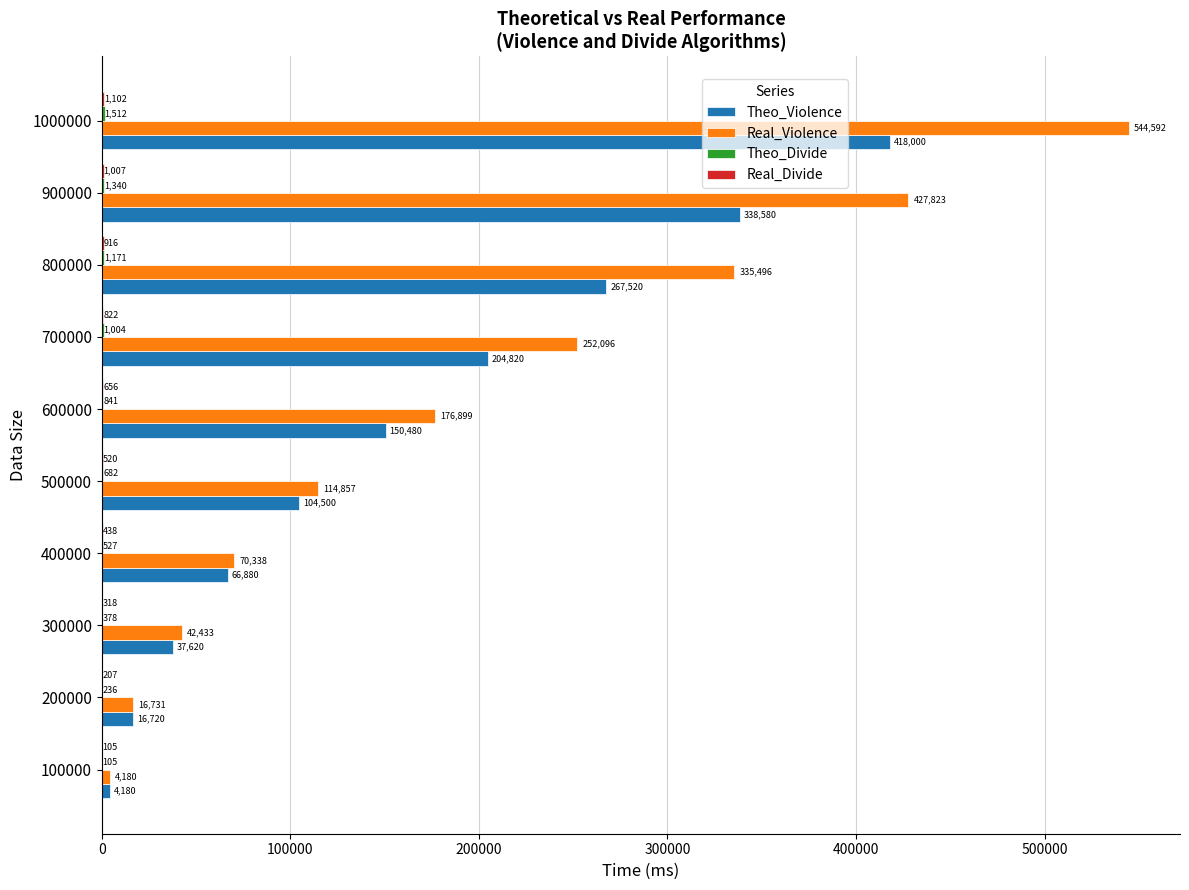

What is the maximum value shown in the chart?

544592